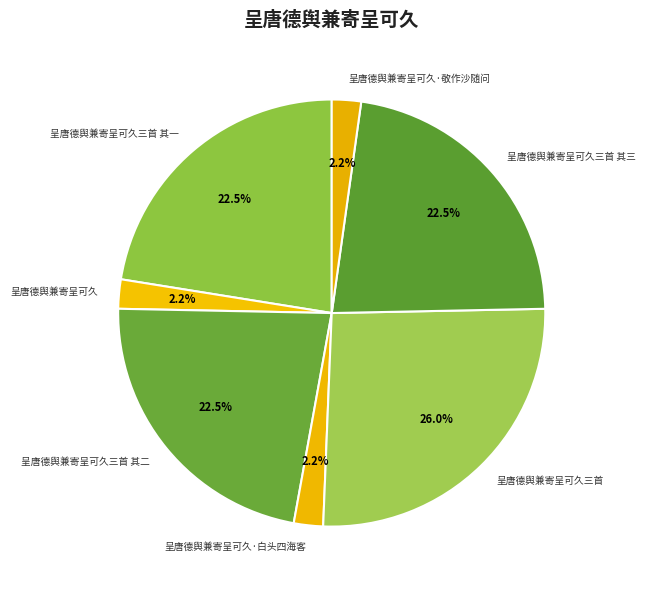

Between 呈唐德舆兼寄呈可久·敬作沙随问 and 呈唐德舆兼寄呈可久三首, which is larger?

呈唐德舆兼寄呈可久三首